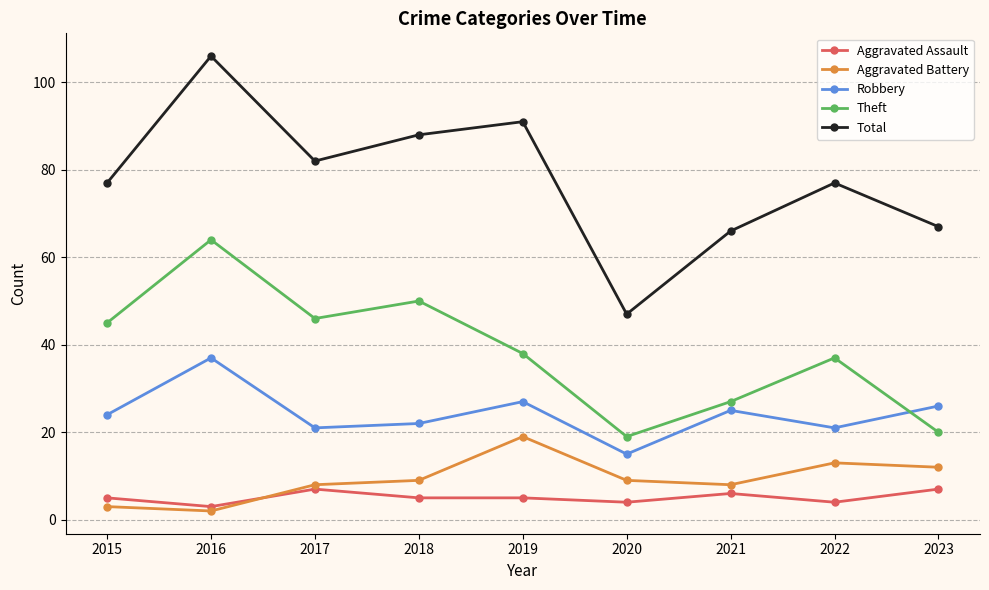

Which series has the widest spread of values?

Total